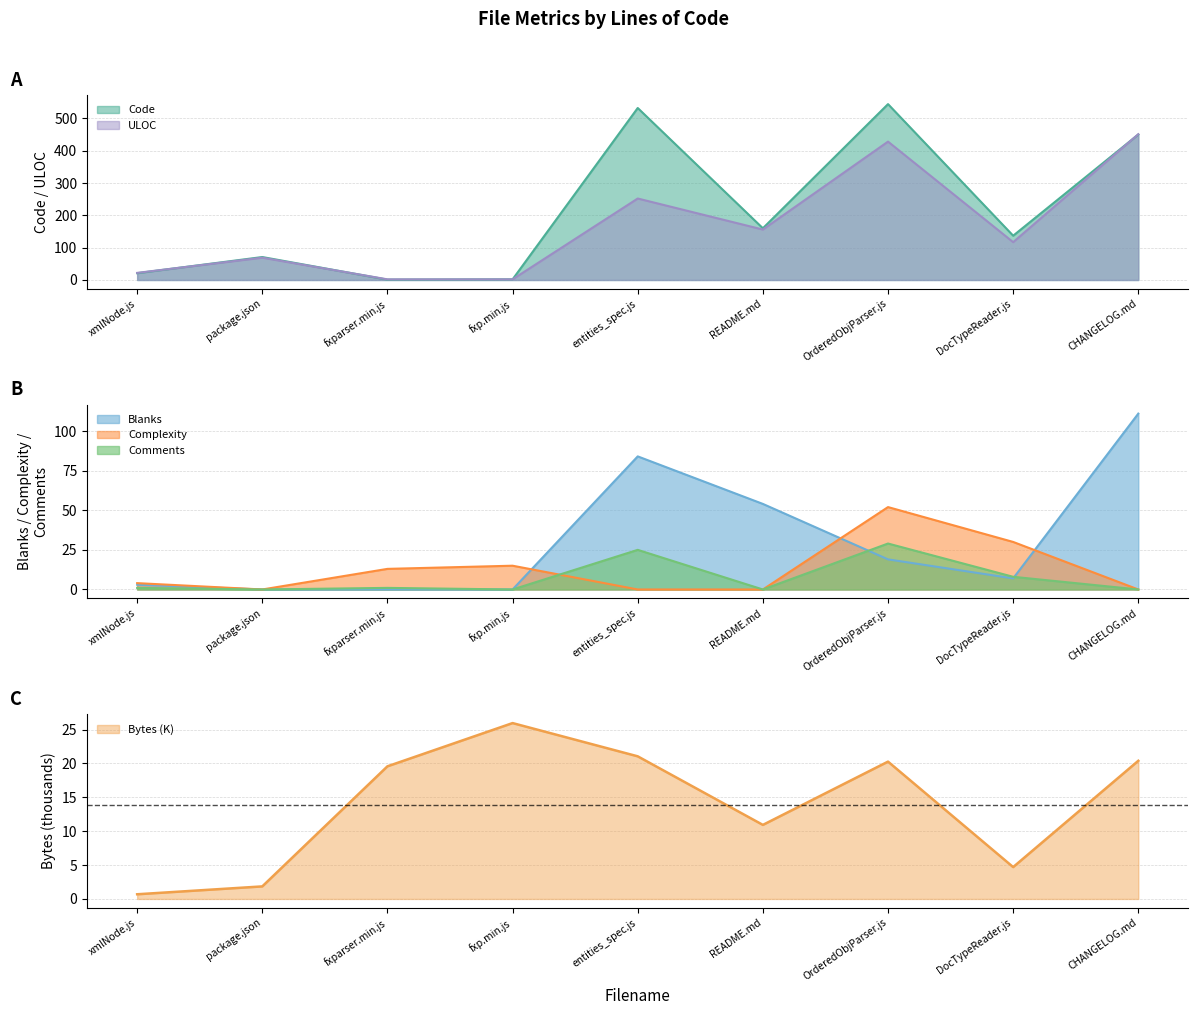

What is the total value across all series at fxp.min.js?

44.9